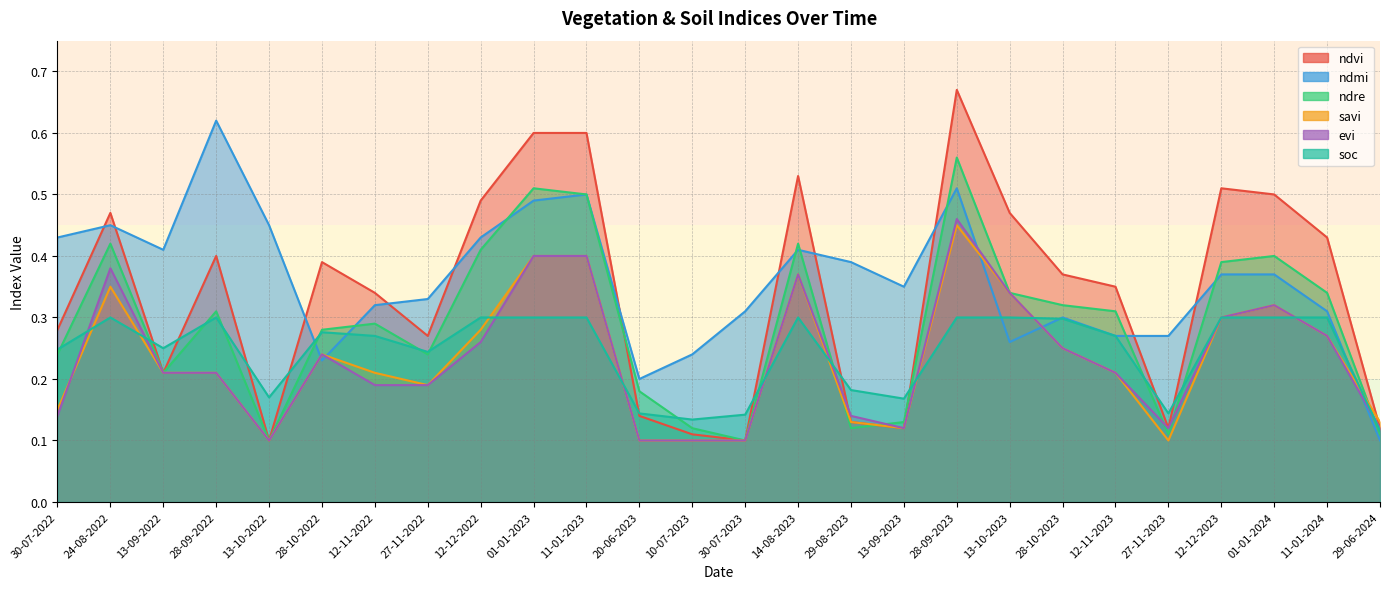

Is it true that evi equals 0.2 at 01-01-2023?

False